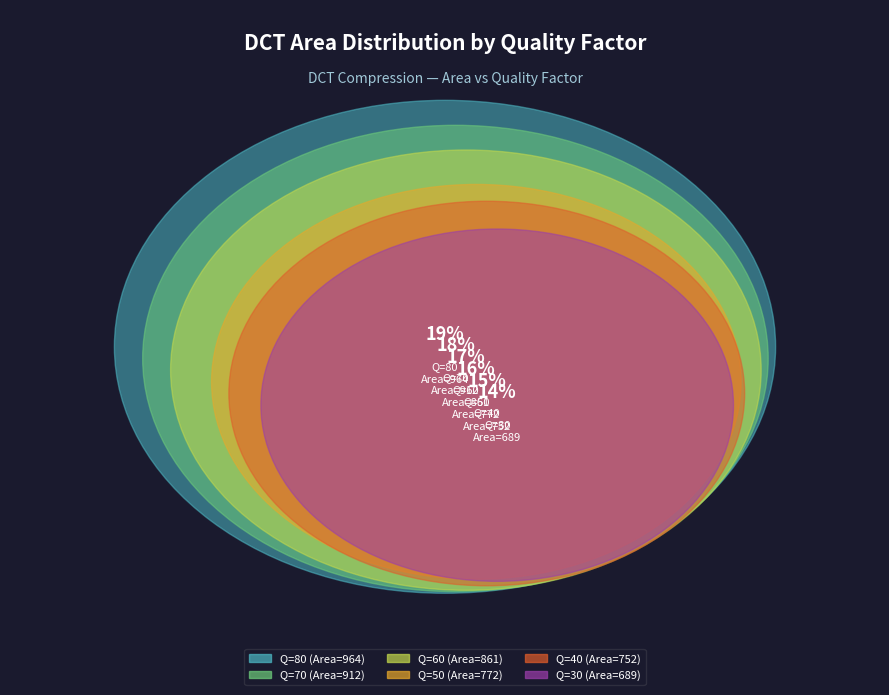

Which has a higher value, Q=60 or Q=30?

Q=60